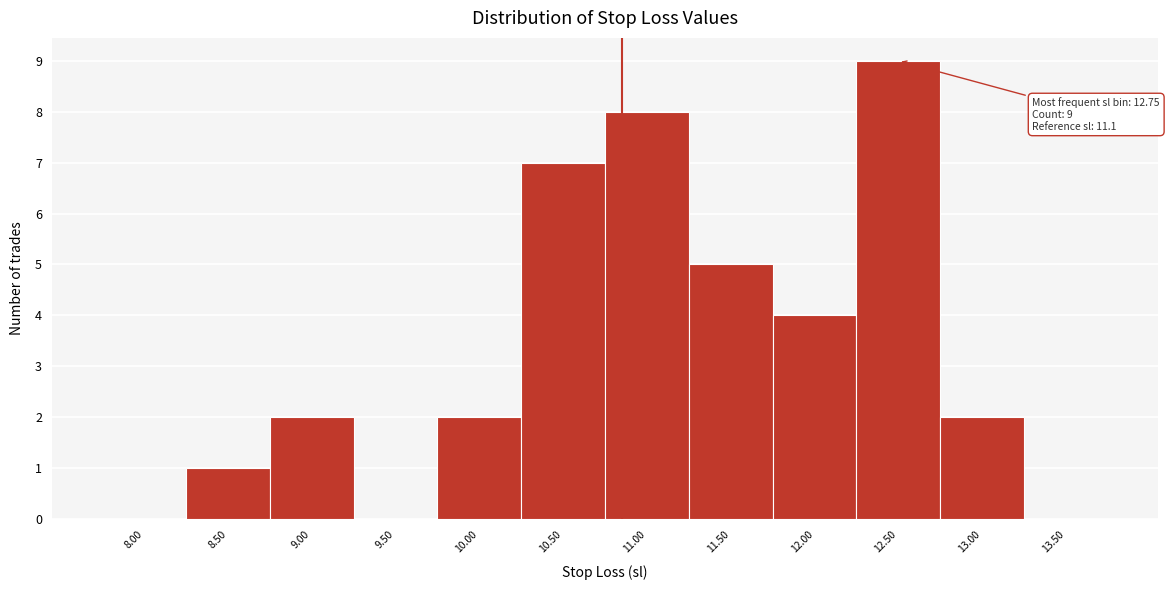

Reading left to right, transcribe all the data shown in this chart.

8.00=0	8.50=1	9.00=2	9.50=0	10.00=2	10.50=7	11.00=8	11.50=5	12.00=4	12.50=9	13.00=2	13.50=0